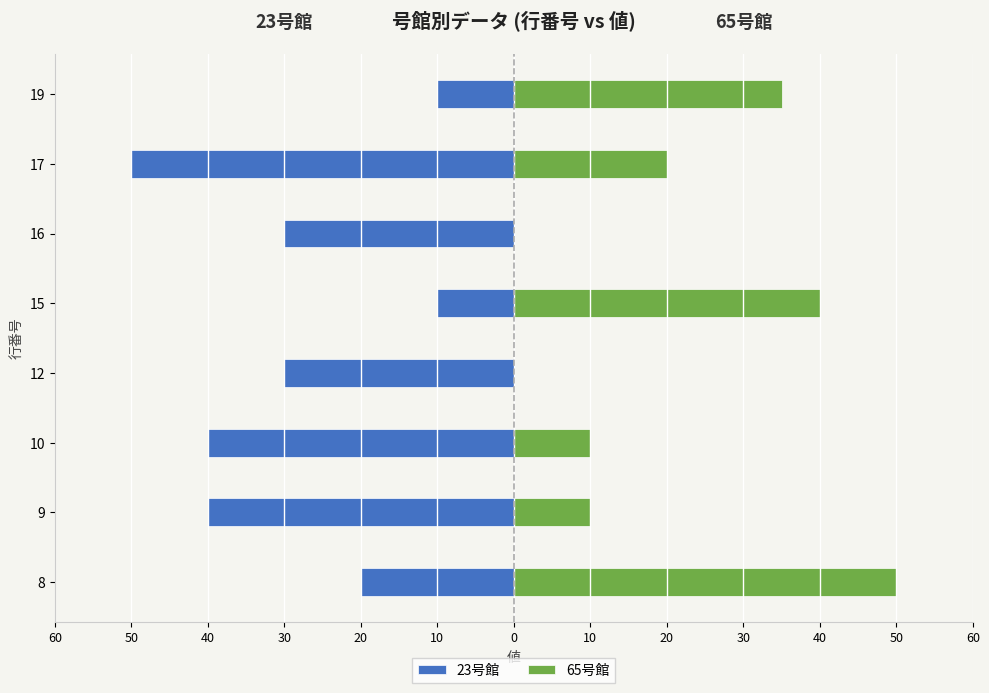

Reading left to right, list all the values displayed in this chart.

23号館: -20	-40	-40	-30	-10	-30	-50	-10
65号館: 50	10	10	0	40	0	20	35